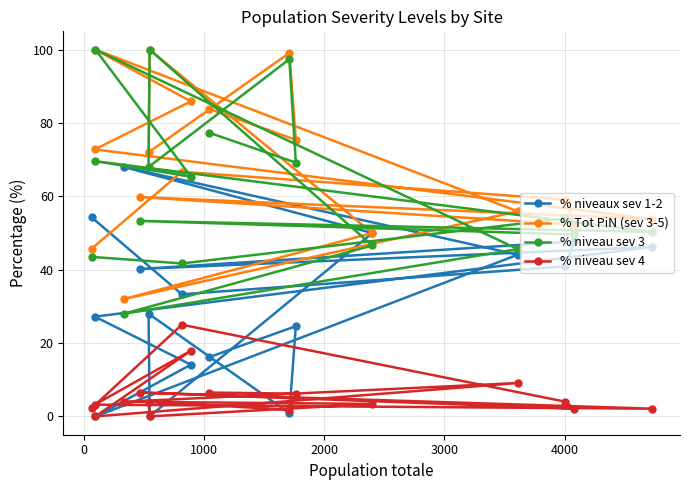

Does the chart display data point markers on the line(s)?

Yes